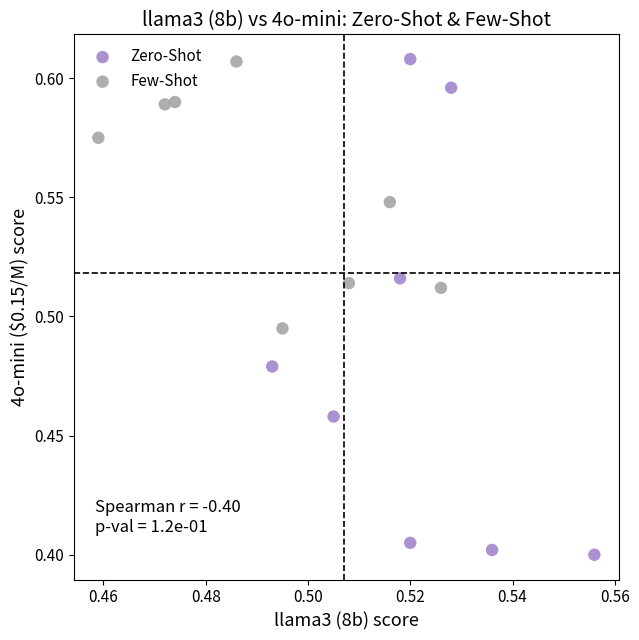

Which series contains the lowest Y value?

Zero-Shot